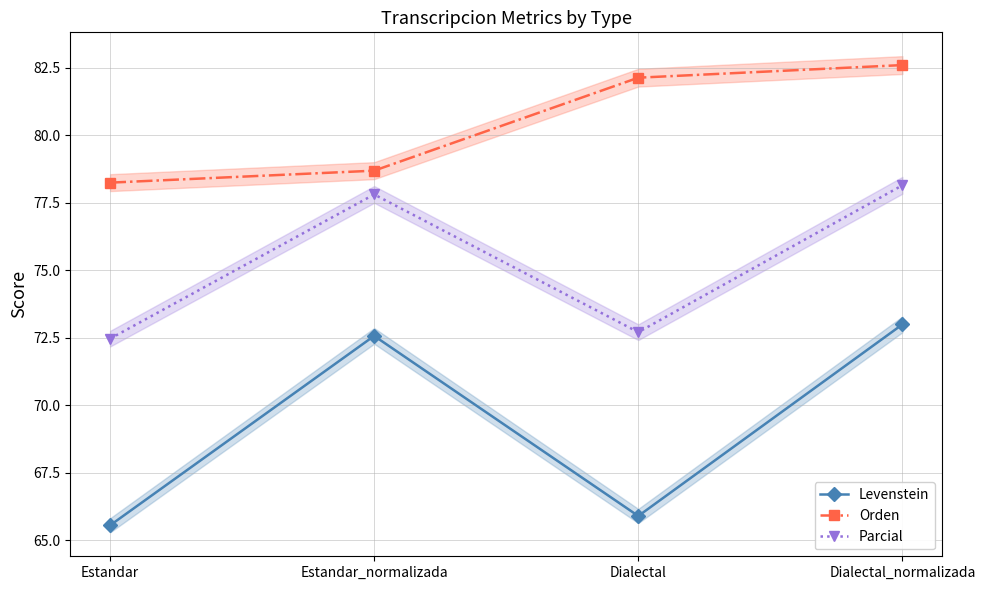

Is the value of Levenstein at Dialectal greater than the value of Orden at Dialectal?

No